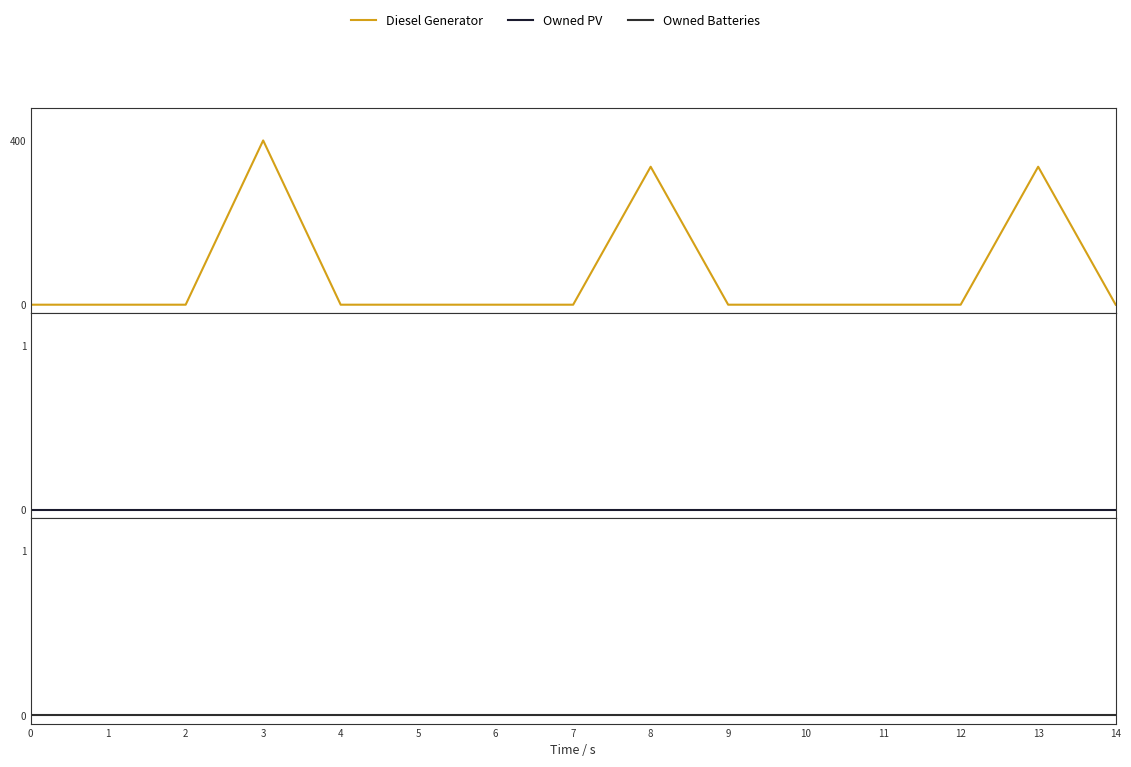

At which label does Diesel Generator reach its peak?

3